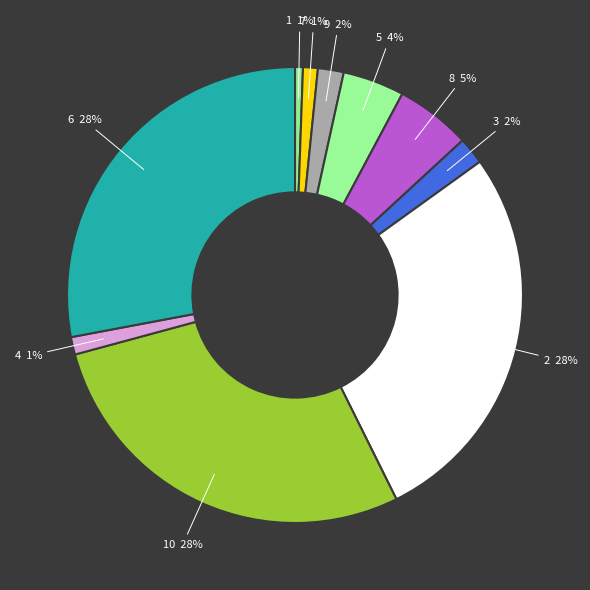

To the nearest percent, what is the average slice percentage?

10%